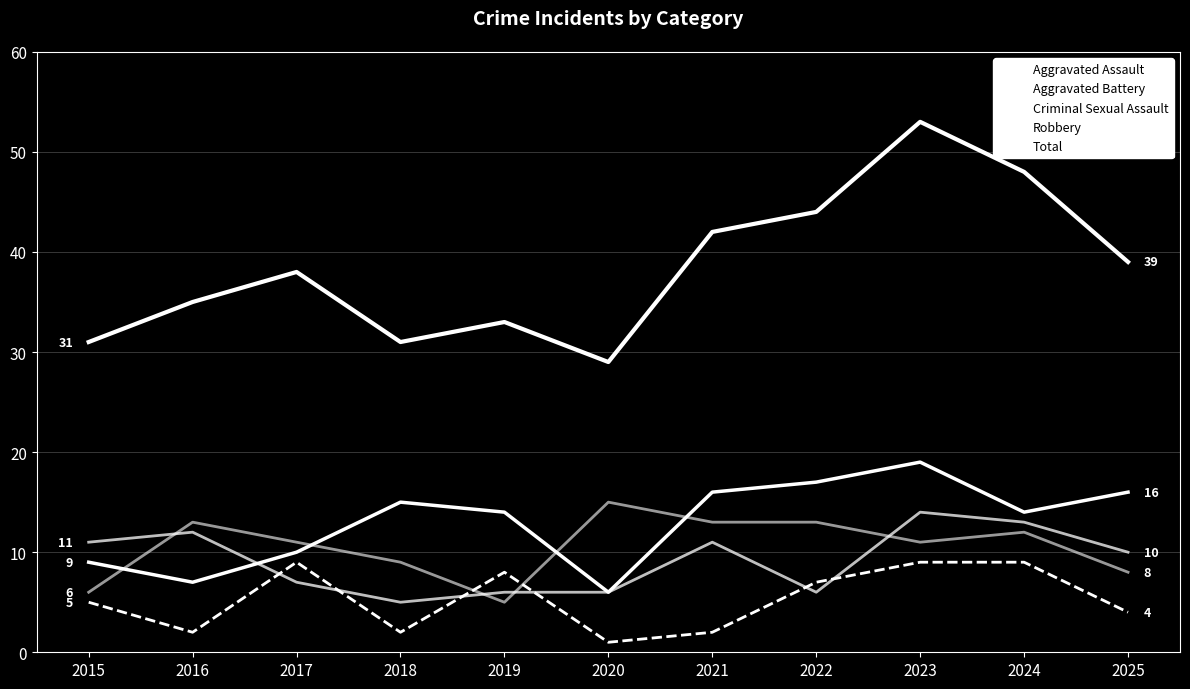

At which category is the sum across all series the highest?

2023